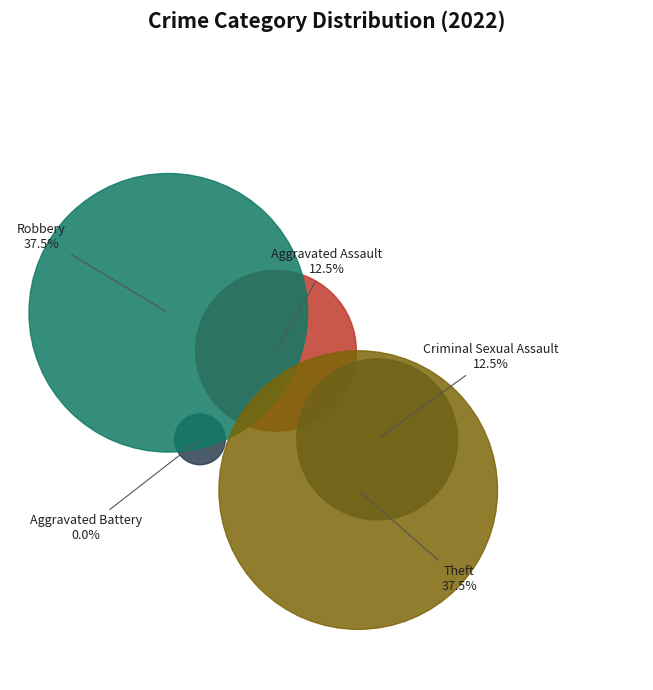

To the nearest percent, what is the combined percentage of Criminal Sexual Assault and Aggravated Battery?

12%